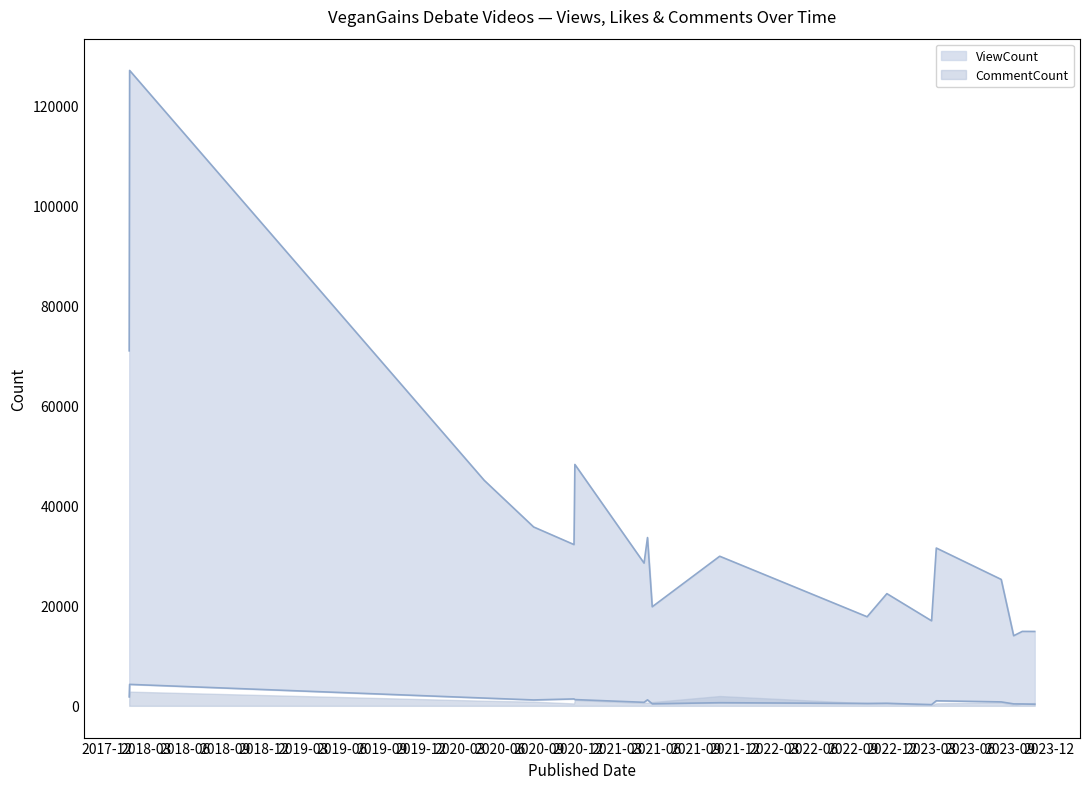

True or false: ViewCount_line and LikeCount_line intersect in this chart.

False